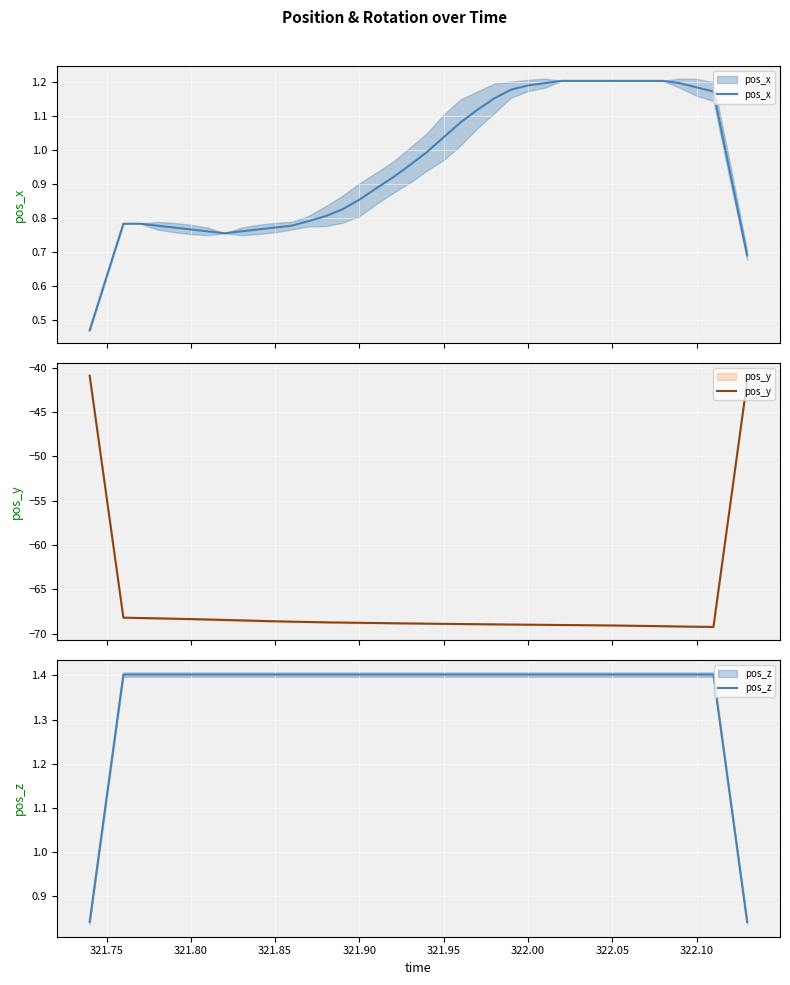

Reading left to right, what are all the values shown in this chart?

pos_x: 0.5	0.6	0.8	0.8	0.8	0.8	0.8	0.8	0.8	0.8	0.8	0.8	0.8	0.8	0.8	0.8	0.9	0.9	0.9	1.0	1.0	1.0	1.1	1.1	1.2	1.2	1.2	1.2	1.2	1.2	1.2	1.2	1.2	1.2	1.2	1.2	1.2	1.2	0.9	0.7
pos_y: -40.9	-54.6	-68.2	-68.2	-68.3	-68.3	-68.4	-68.4	-68.5	-68.5	-68.6	-68.6	-68.7	-68.7	-68.7	-68.8	-68.8	-68.8	-68.8	-68.9	-68.9	-68.9	-68.9	-68.9	-69.0	-69.0	-69.0	-69.0	-69.0	-69.1	-69.1	-69.1	-69.1	-69.1	-69.2	-69.2	-69.2	-69.3	-55.4	-41.6
pos_z: 0.8	1.1	1.4	1.4	1.4	1.4	1.4	1.4	1.4	1.4	1.4	1.4	1.4	1.4	1.4	1.4	1.4	1.4	1.4	1.4	1.4	1.4	1.4	1.4	1.4	1.4	1.4	1.4	1.4	1.4	1.4	1.4	1.4	1.4	1.4	1.4	1.4	1.4	1.1	0.8